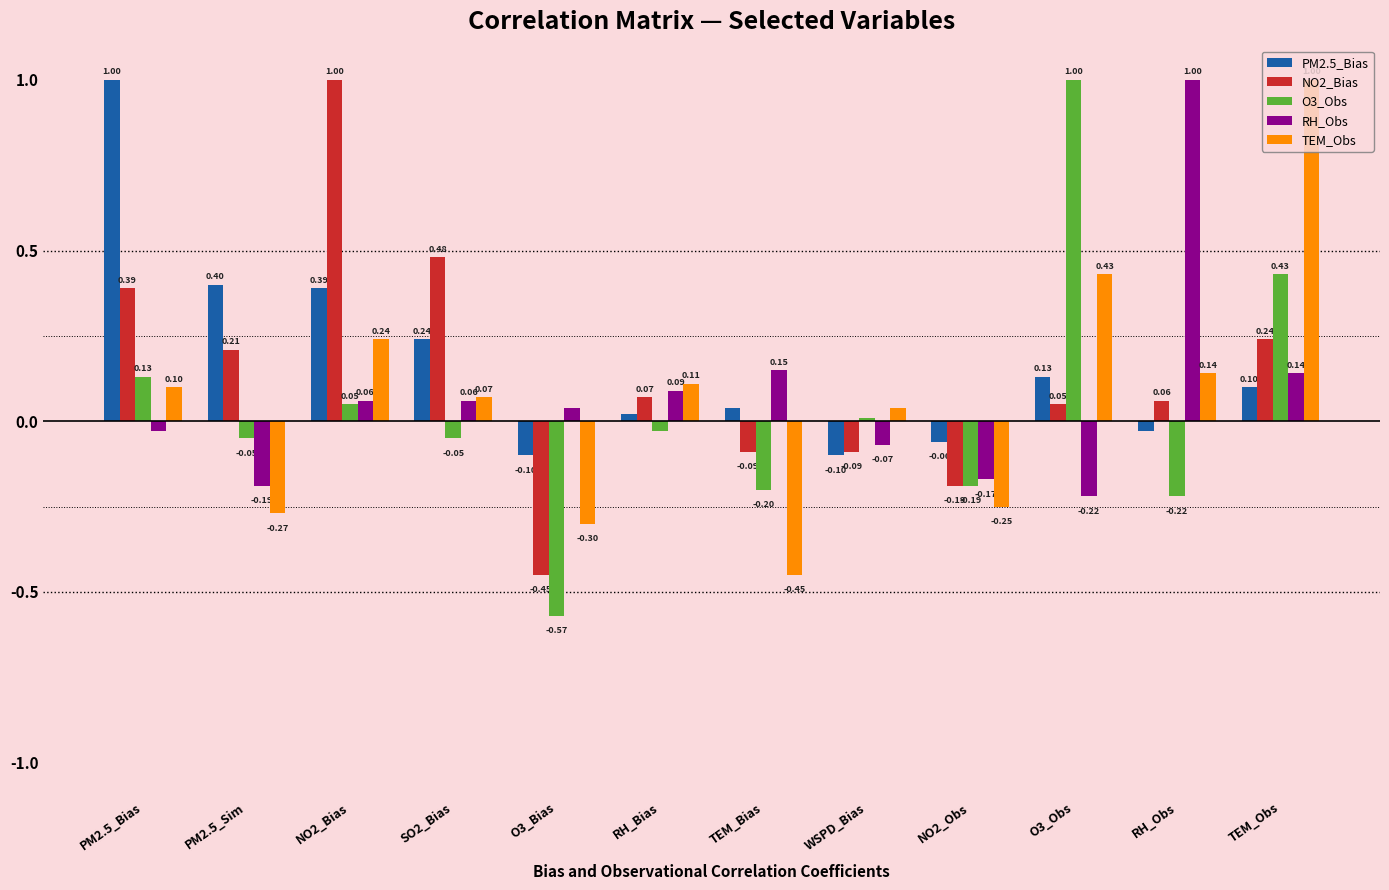

Where does the O3_Obs series first go above 0?

PM2.5_Bias